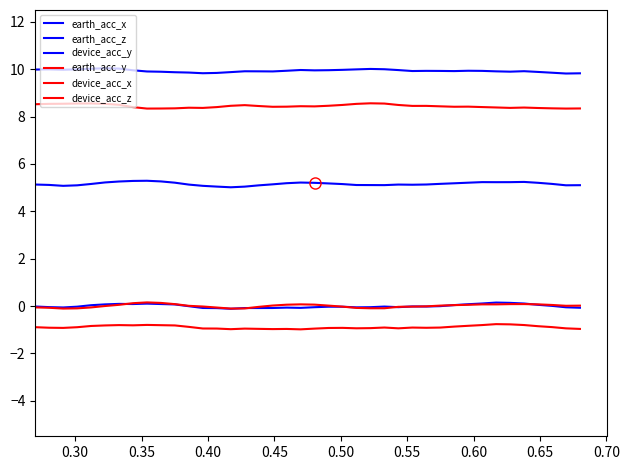

Does the chart have visible grid lines?

No